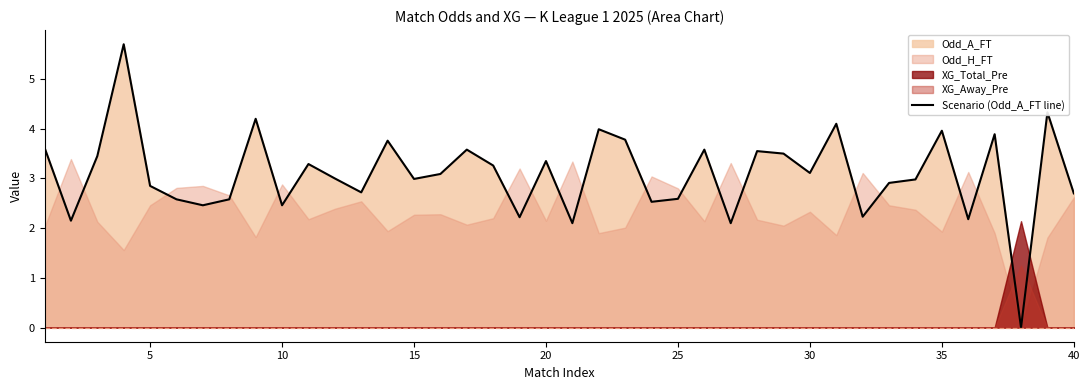

Reading left to right, extract all data points from this chart.

3.6	2.1	3.5	5.7	2.9	2.6	2.5	2.6	4.2	2.5	3.3	3.0	2.7	3.8	3.0	3.1	3.6	3.3	2.2	3.4	2.1	4.0	3.8	2.5	2.6	3.6	2.1	3.5	3.5	3.1	4.1	2.2	2.9	3.0	4.0	2.2	3.9	0.0	4.3	2.7